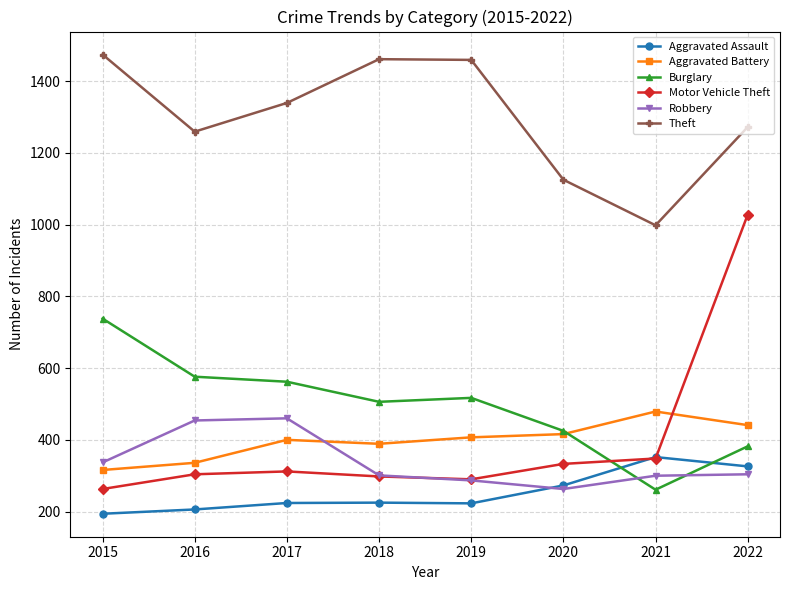

At which label does Burglary reach its peak?

2015